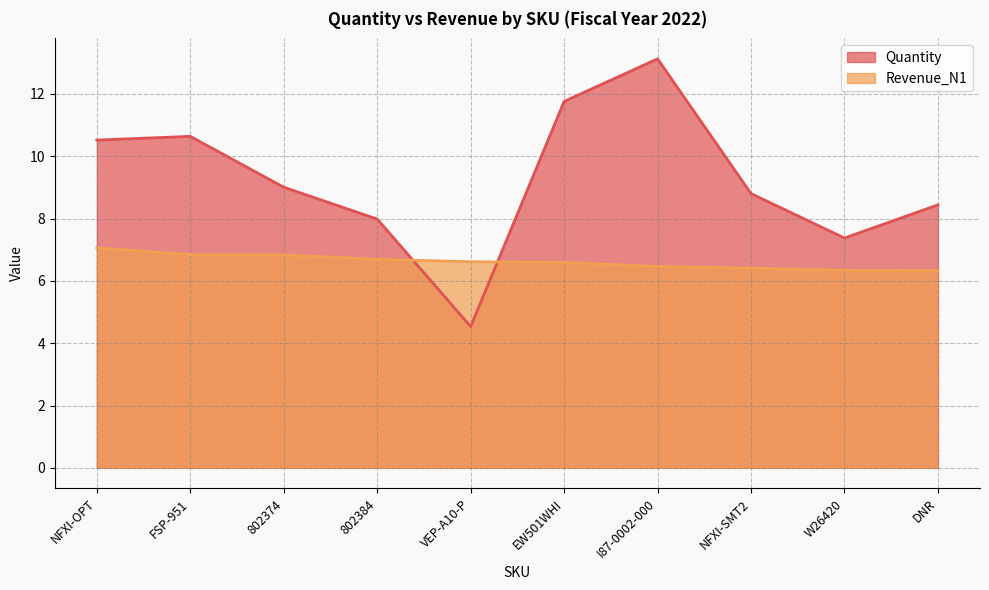

True or false: Revenue_N1 and Quantity cross at least once.

True